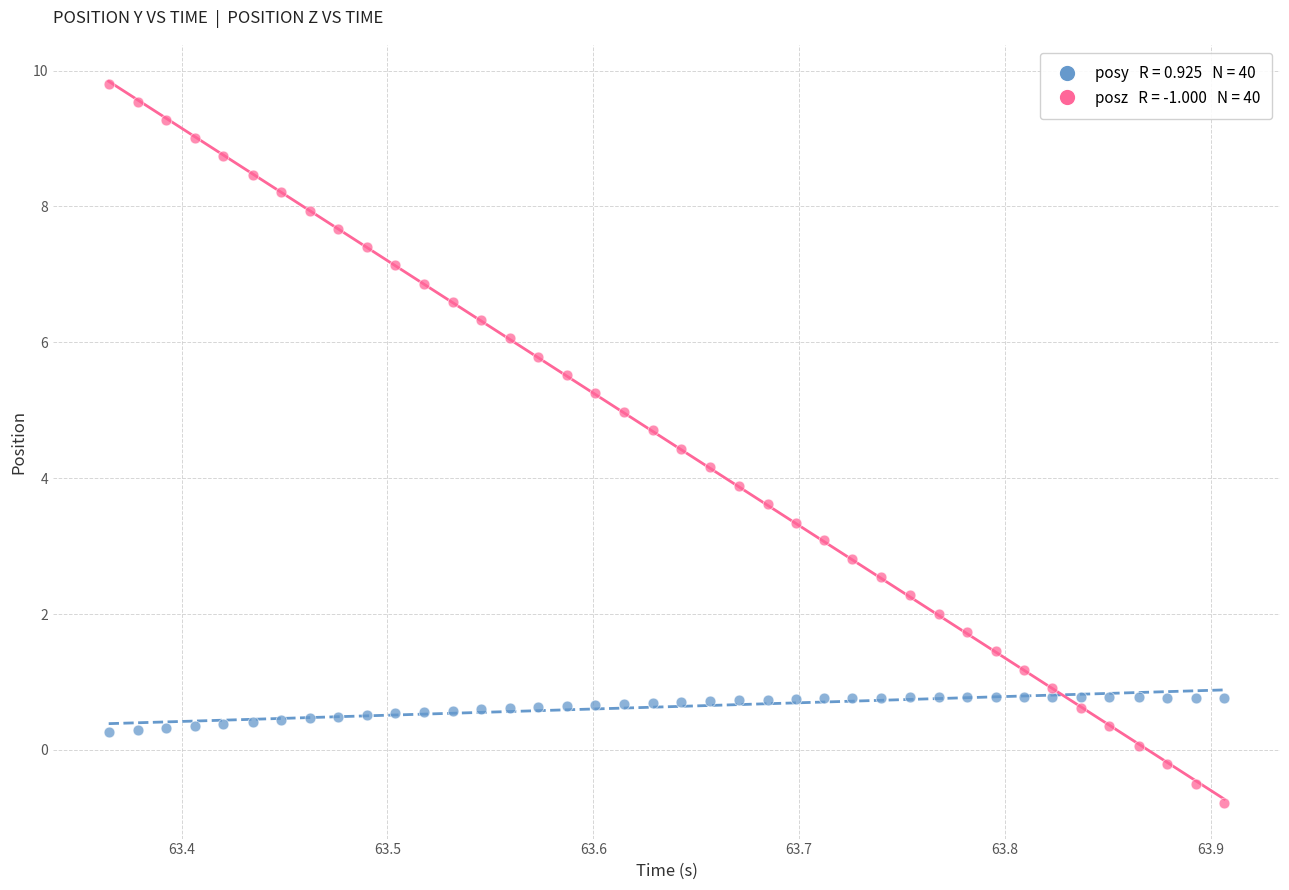

Across all data points, what is the range of Y values (max minus min)?

10.6